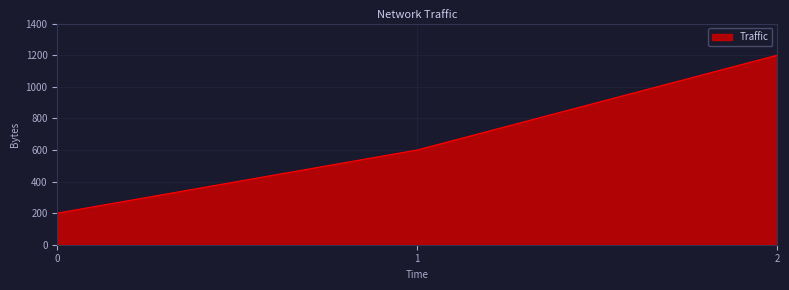

How many categories are shown in the chart?

3